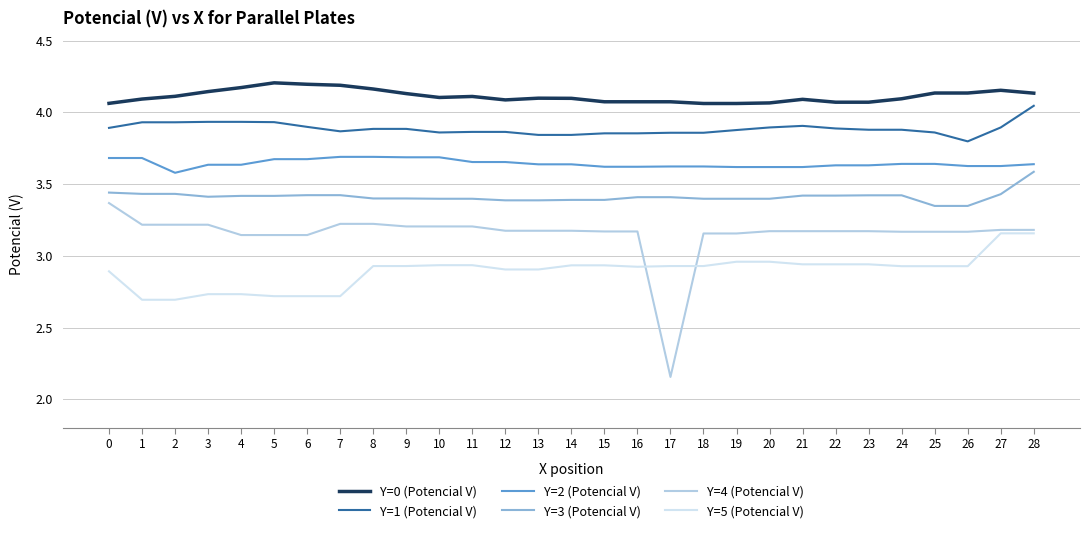

Is the value of Y=1 (Potencial V) at 28 greater than the value of Y=3 (Potencial V) at 13?

Yes